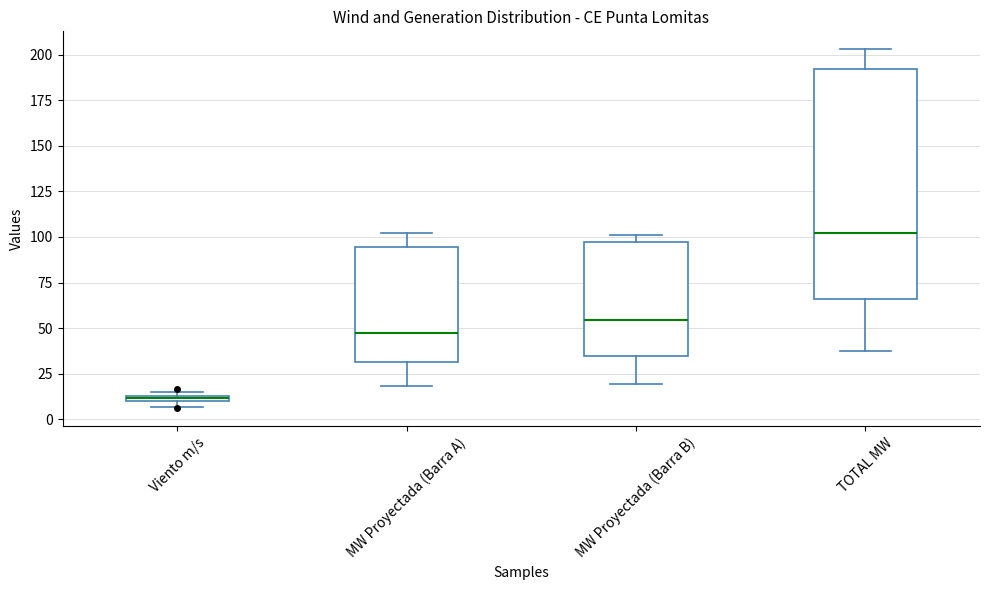

Which box is the tallest, from its lower edge to its upper edge?

TOTAL MW